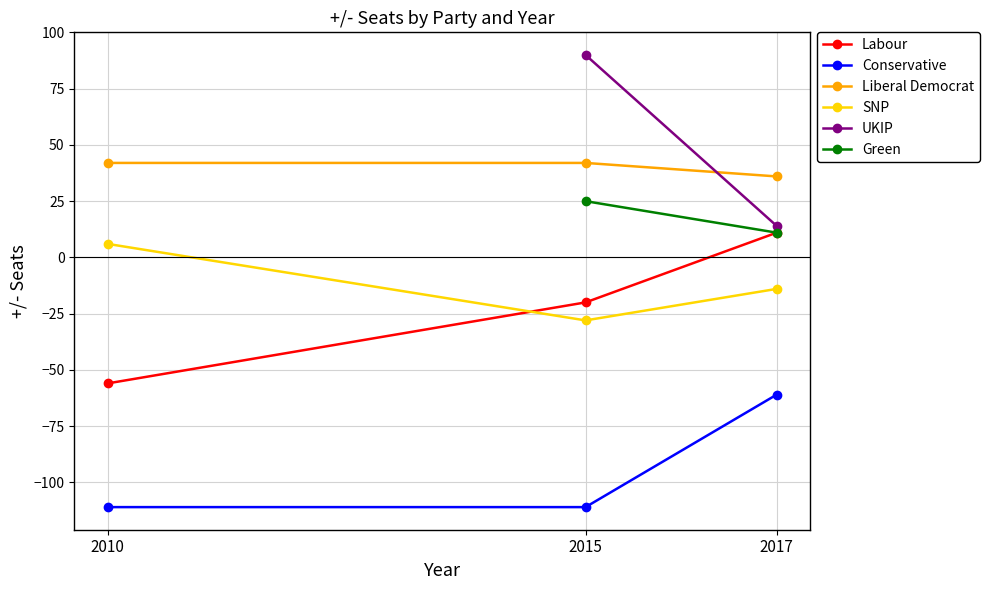

What is the value of the Labour point at the 3rd from the left?

11